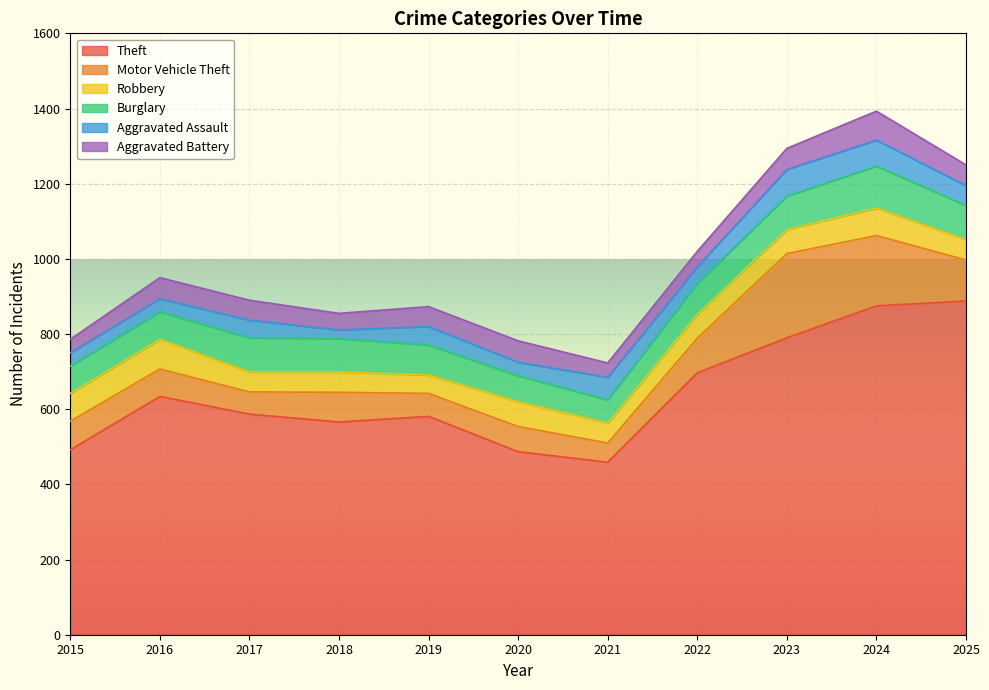

Is the value of Robbery at 2018 greater than the value of Motor Vehicle Theft at 2017?

No